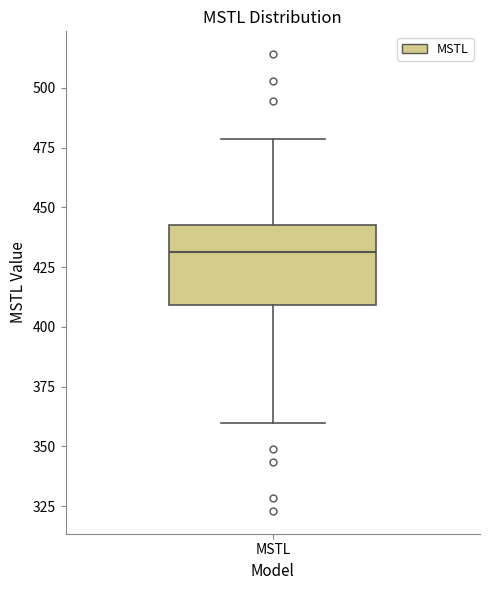

Read this box plot against the y-axis: the position of the median line, the range covered by the box, and the ends of both whiskers. The values are not printed on the chart, so give them approximately, as read against the axis.

median 430, box 410 to 445, whiskers 360 to 480